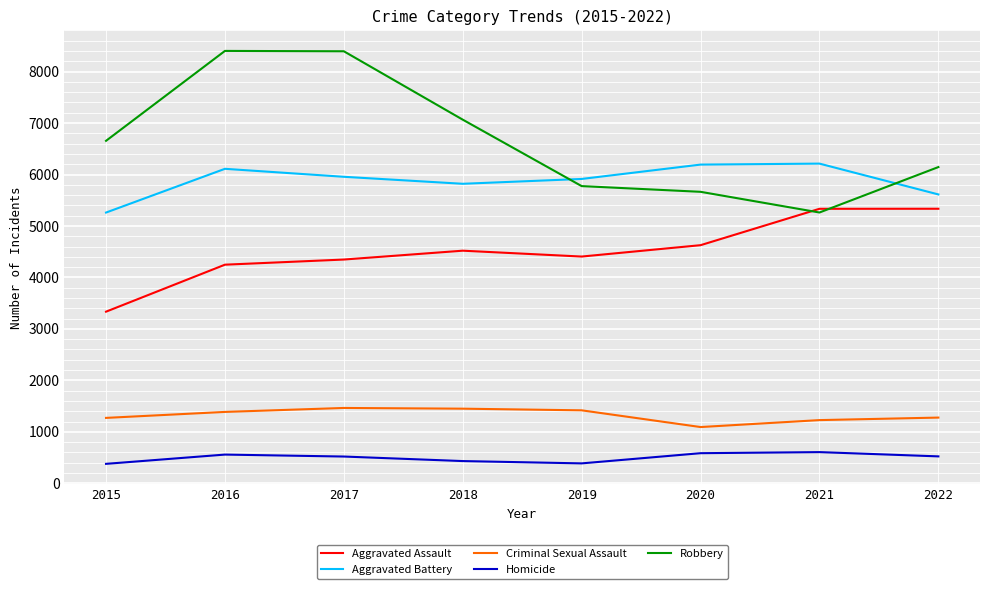

List the series in order of their peak value, lowest first.

Homicide, Criminal Sexual Assault, Aggravated Assault, Aggravated Battery, Robbery